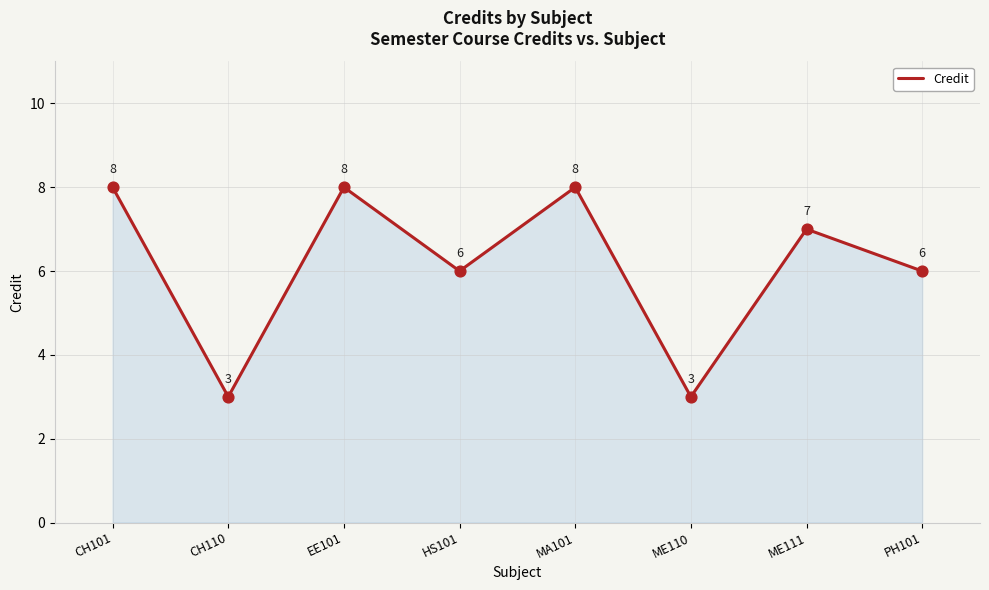

Which has a higher value, ME111 or CH101?

CH101